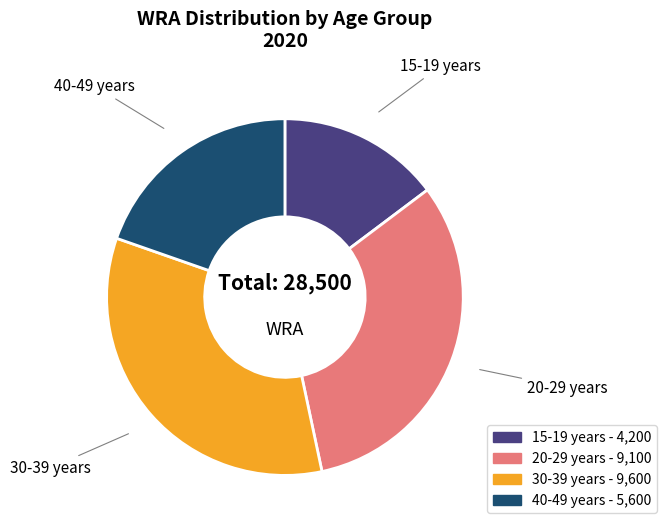

Rank the categories by value from highest to lowest.

30-39 years, 20-29 years, 40-49 years, 15-19 years